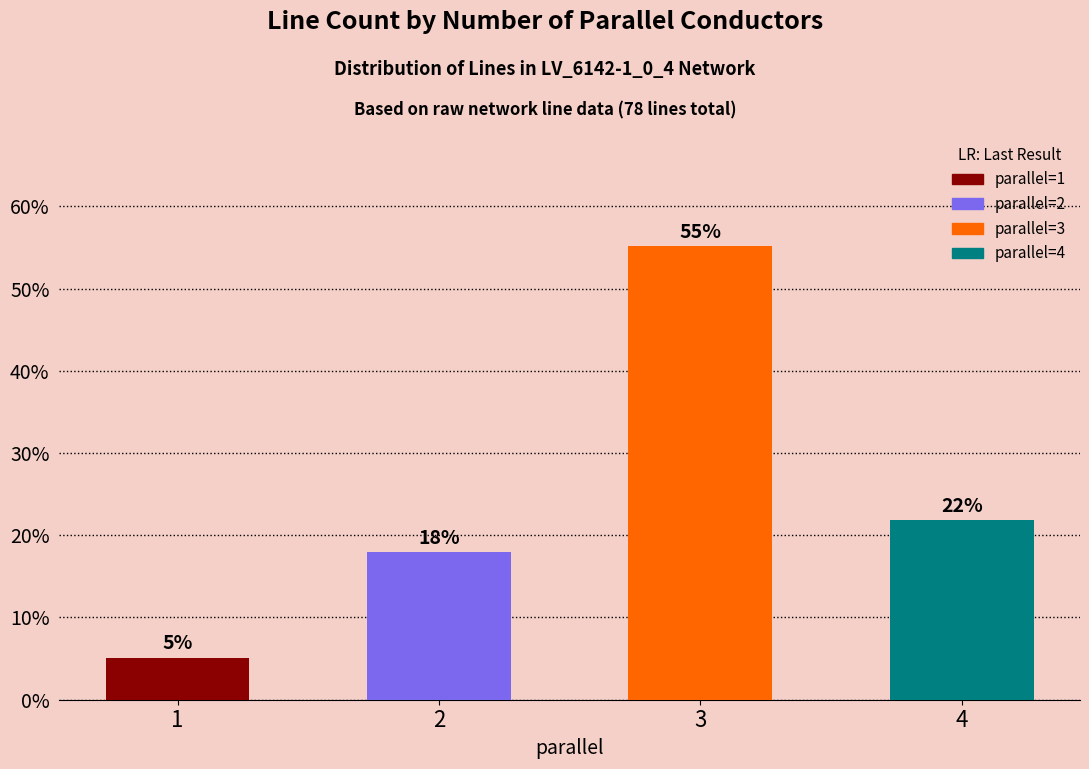

Rank the categories by value from lowest to highest.

1, 2, 4, 3